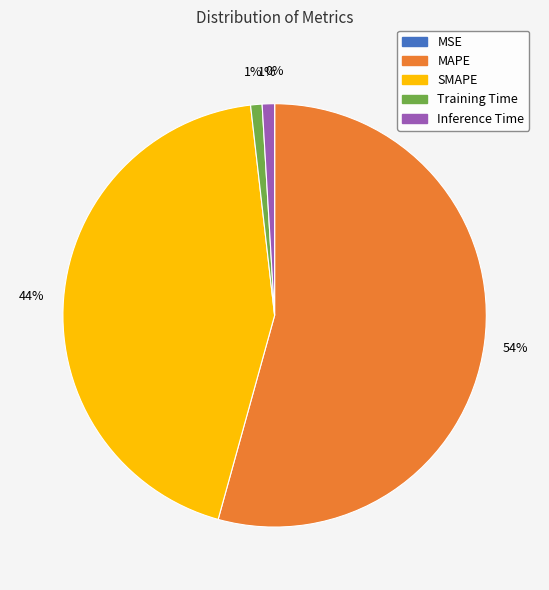

True or false: MAPE accounts for 66% of the total.

False